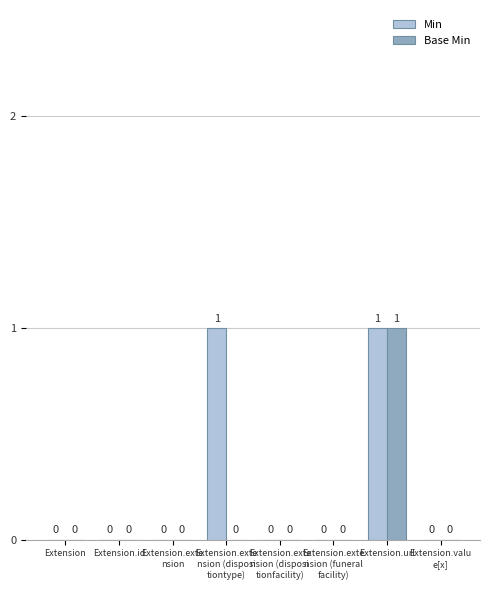

How many categories are shown in the chart?

8